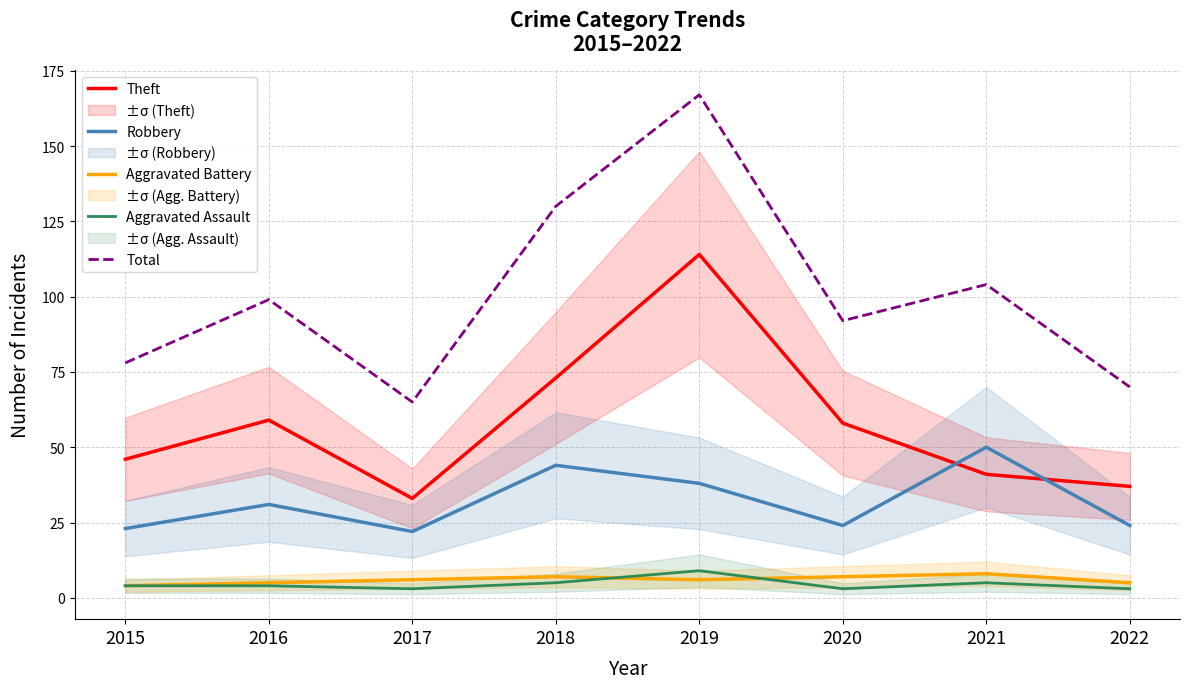

Reading right to left, extract all data points from this chart.

Theft: 2022=37	2021=41	2020=58	2019=114	2018=73	2017=33	2016=59	2015=46
Robbery: 2022=24	2021=50	2020=24	2019=38	2018=44	2017=22	2016=31	2015=23
Aggravated Battery: 2022=5	2021=8	2020=7	2019=6	2018=7	2017=6	2016=5	2015=4
Aggravated Assault: 2022=3	2021=5	2020=3	2019=9	2018=5	2017=3	2016=4	2015=4
Total: 2022=70	2021=104	2020=92	2019=167	2018=130	2017=65	2016=99	2015=78